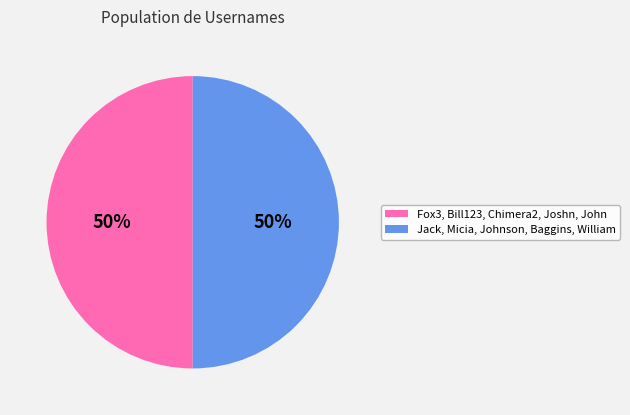

To the nearest percent, what is the average slice percentage?

50%